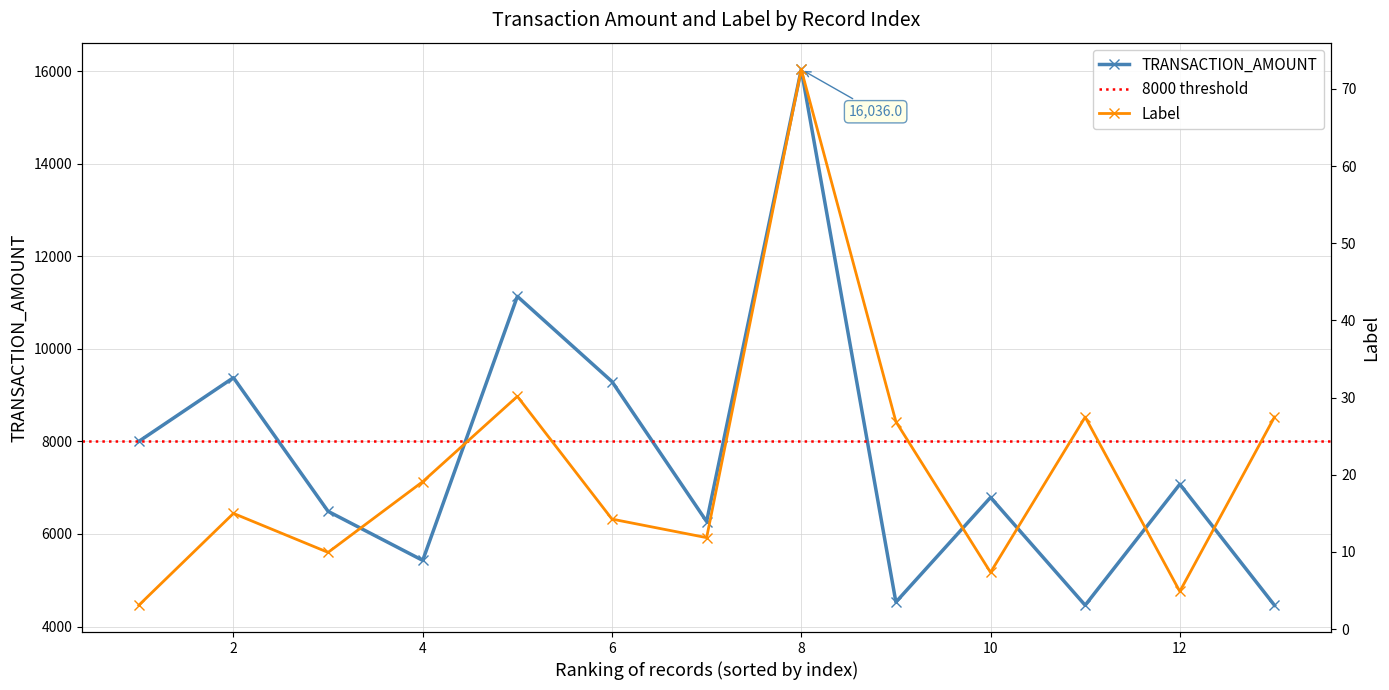

True or false: TRANSACTION_AMOUNT has more than 0 interior local peaks.

True